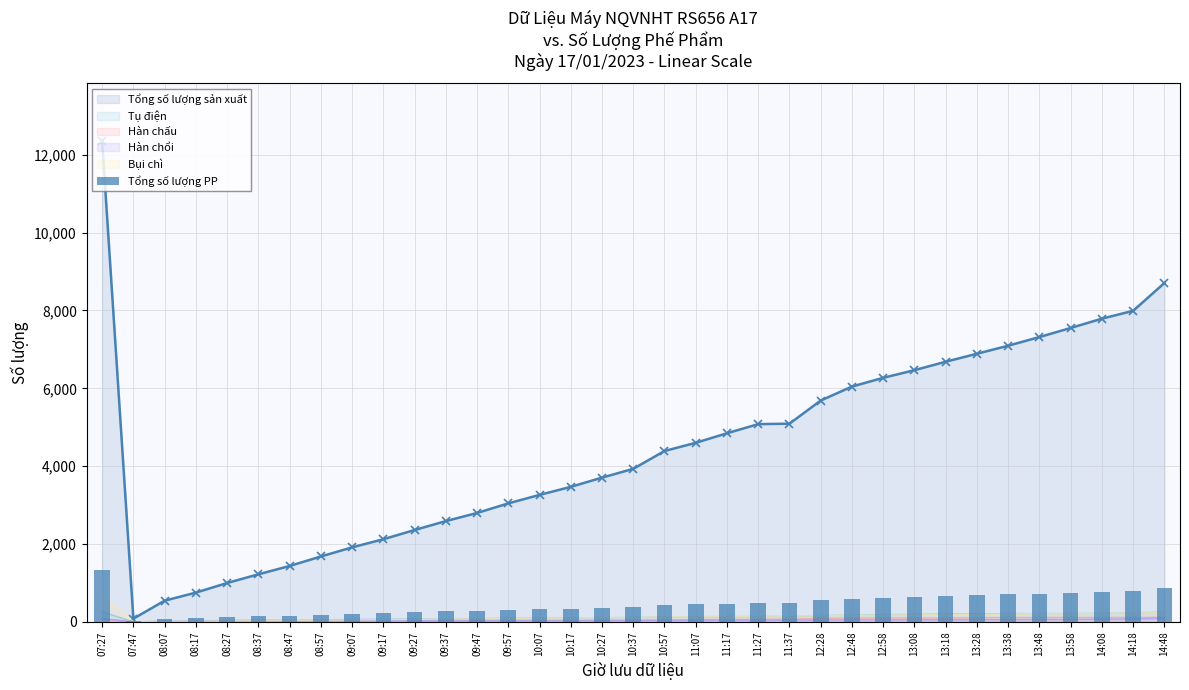

Does the chart contain stacked bars?

No